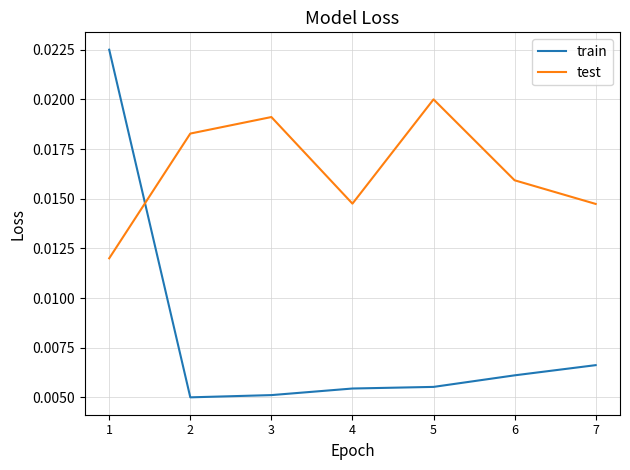

Where is the first local maximum for test?

3